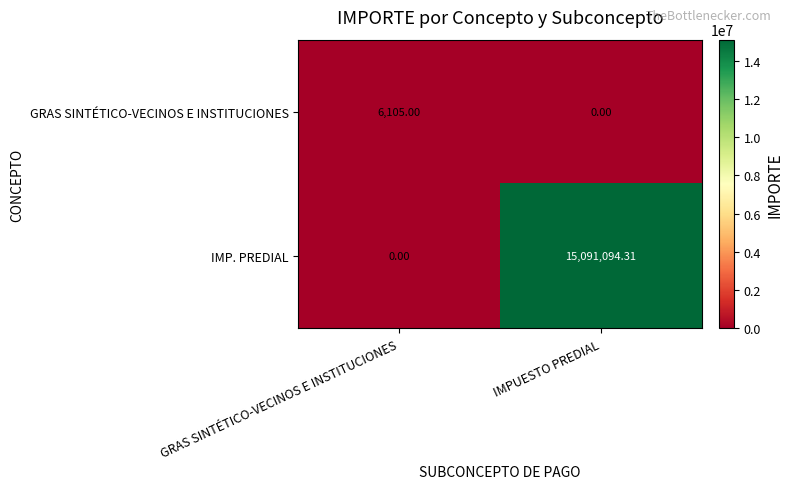

At which label is IMP. PREDIAL closest to 7545547?

GRAS SINTÉTICO-VECINOS E INSTITUCIONES